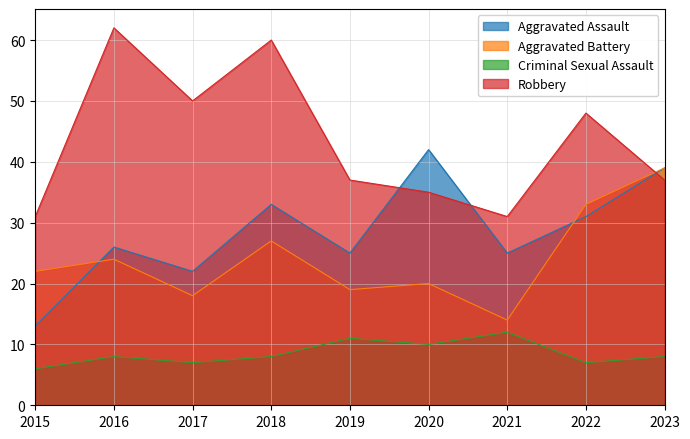

What is the minimum value for Aggravated Battery?

14